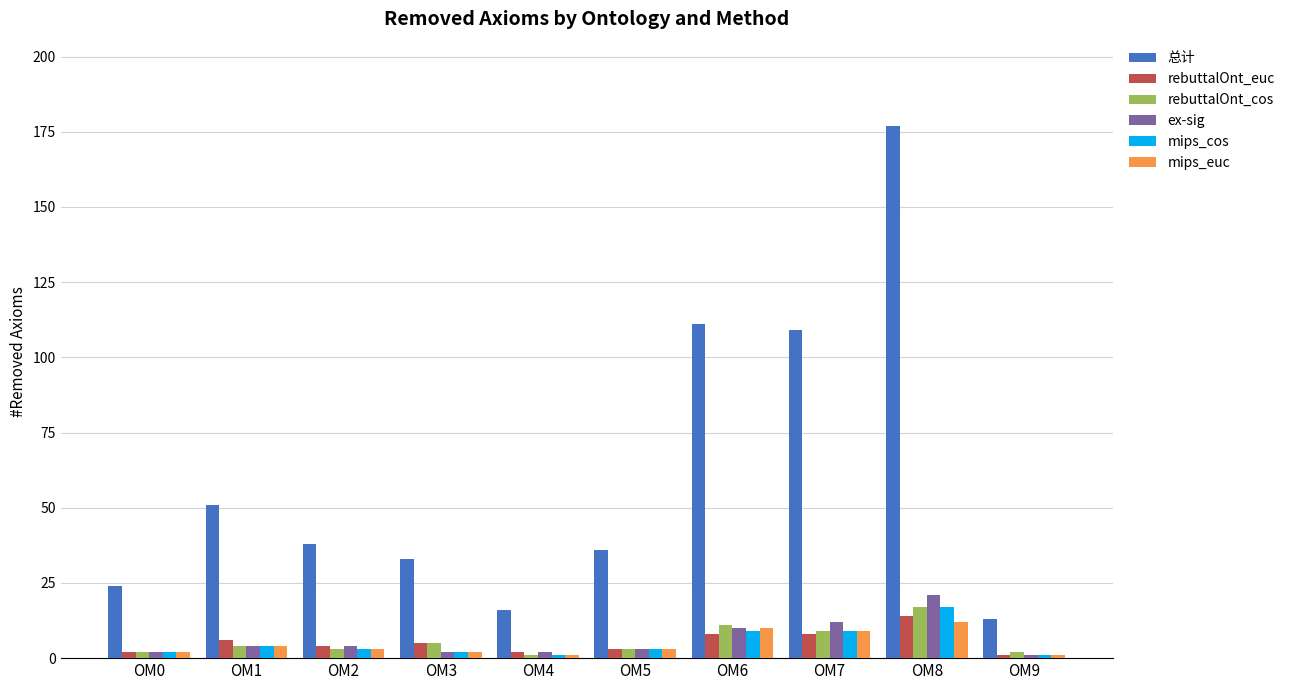

Is it true that mips_cos equals 5 at OM8?

False